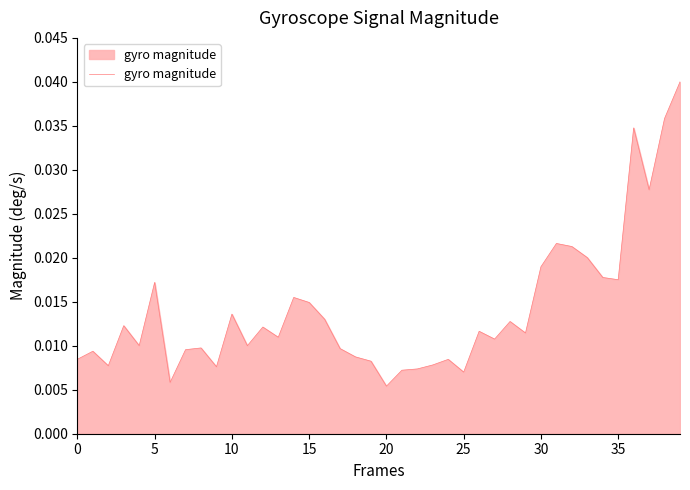

Is this an area chart (filled region under the line)?

Yes